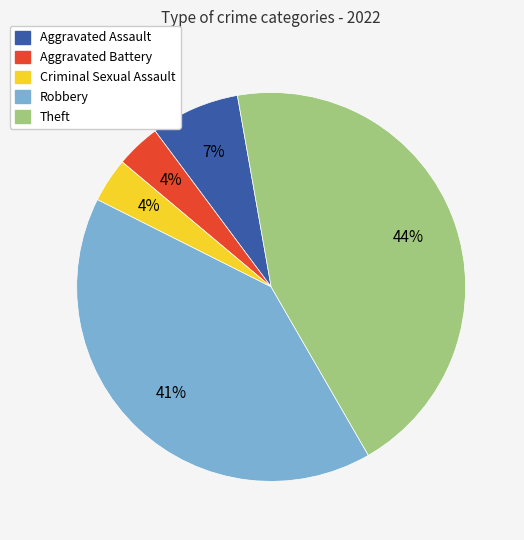

Is it true that Theft is 44% of the pie?

True